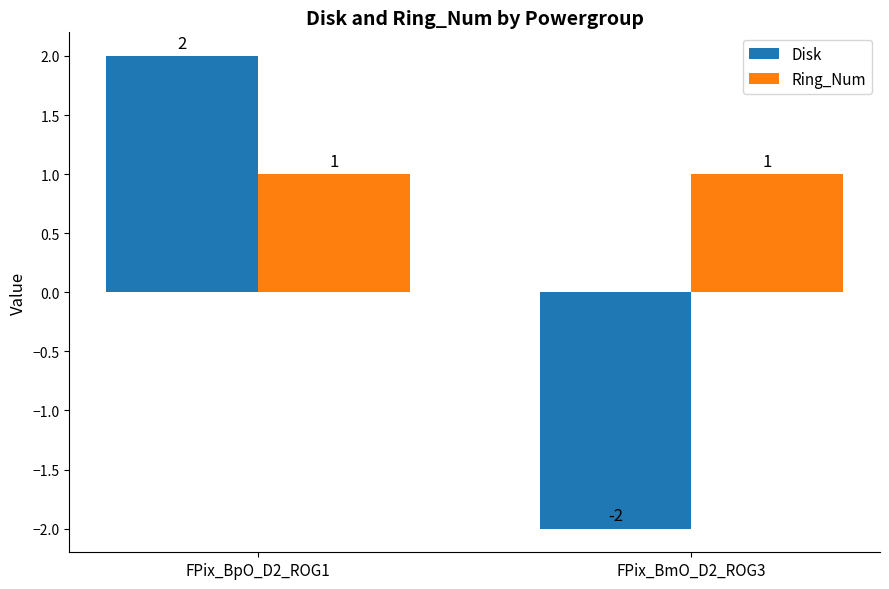

What is the total value across all series at FPix_BmO_D2_ROG3?

-1